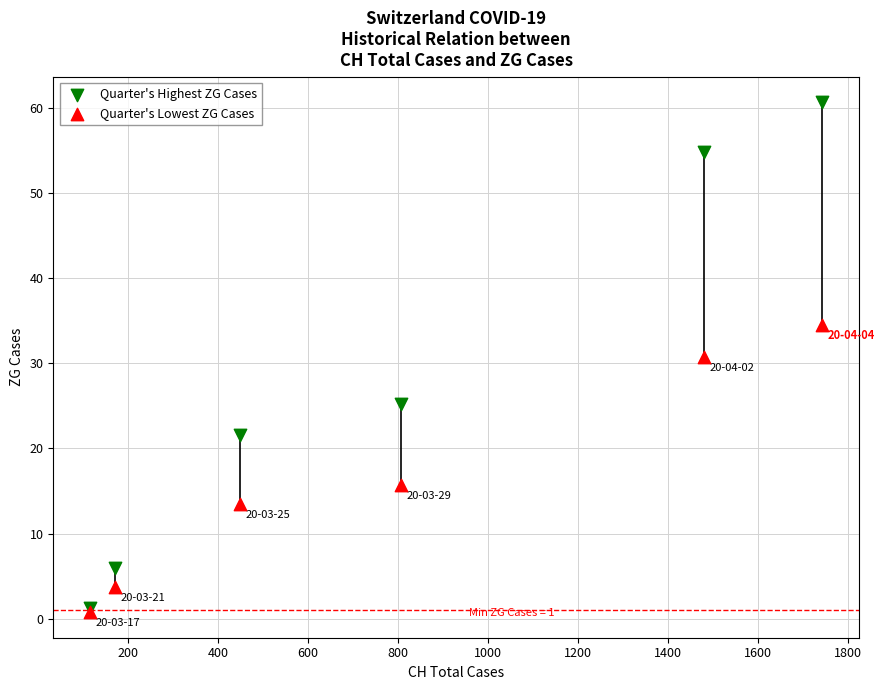

What are all the series names shown in the legend?

Quarter's Highest ZG Cases, Quarter's Lowest ZG Cases